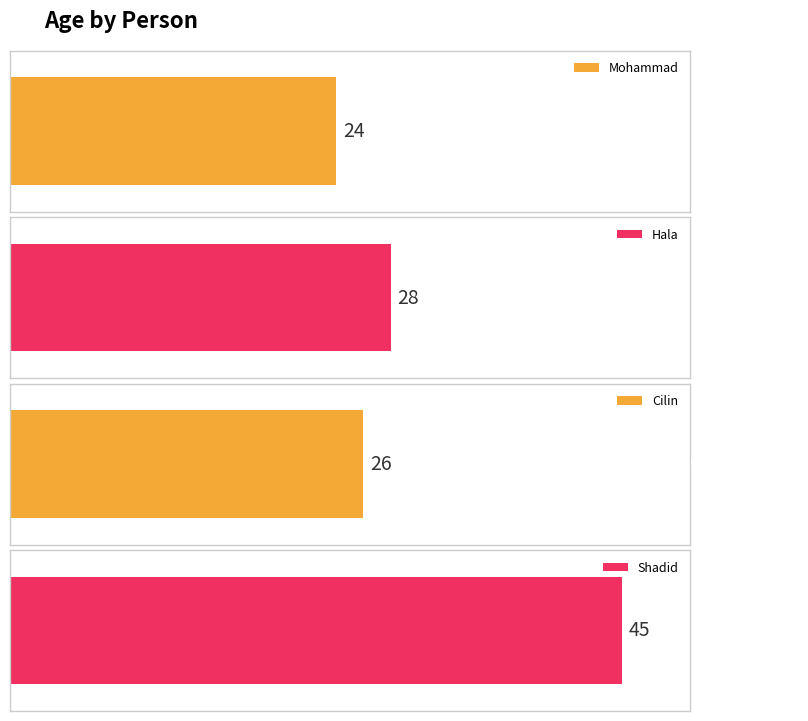

What is the change in value from Cilin to Shadid?

+19